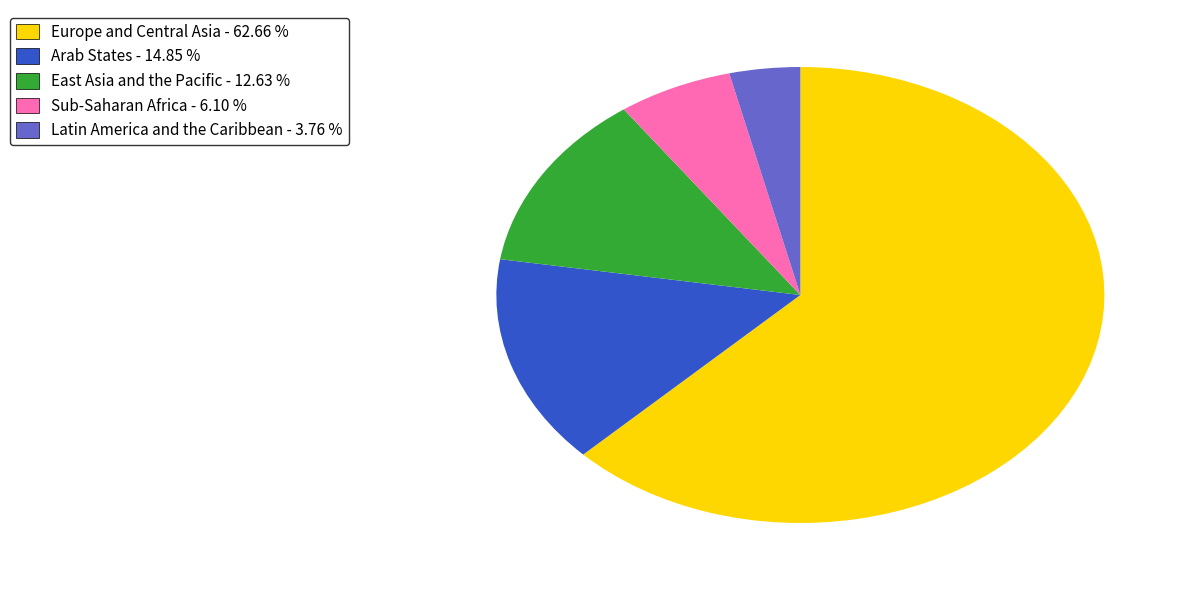

How many slices are in this pie chart?

5